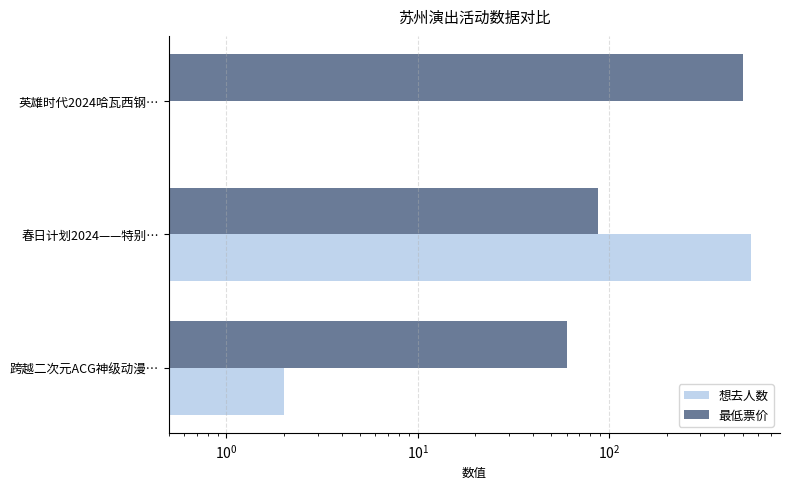

How many values in the 最低票价 series are below 88?

1